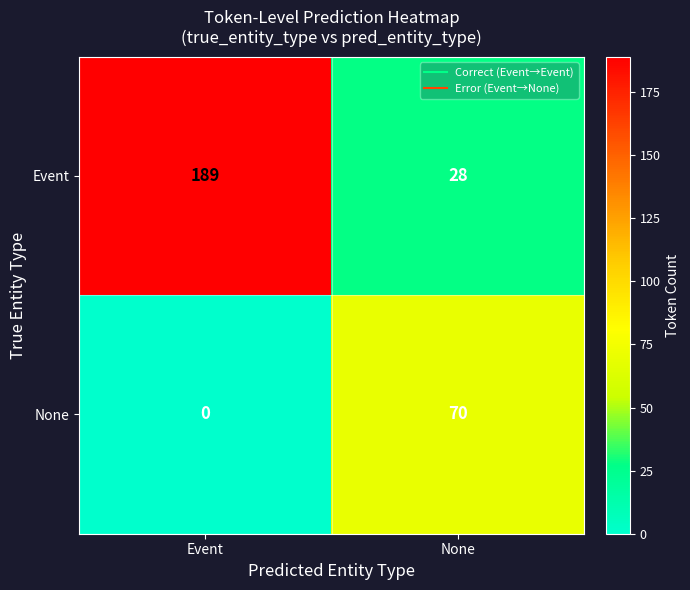

At how many categories does at least one series exceed 122?

1